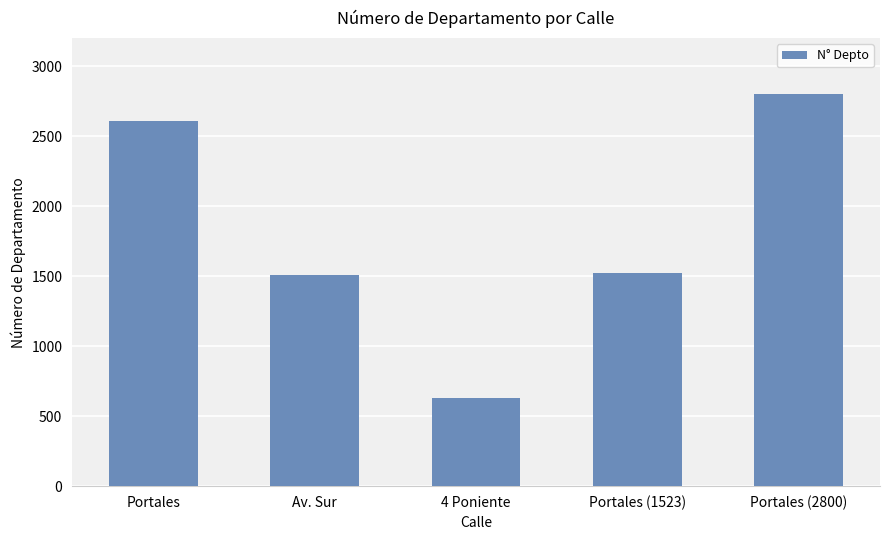

Where does the data first go above 1523?

Portales